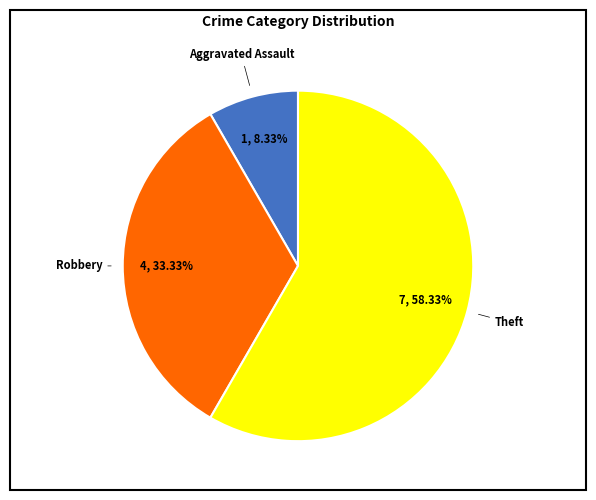

Is there any slice that represents more than half of the pie?

Yes